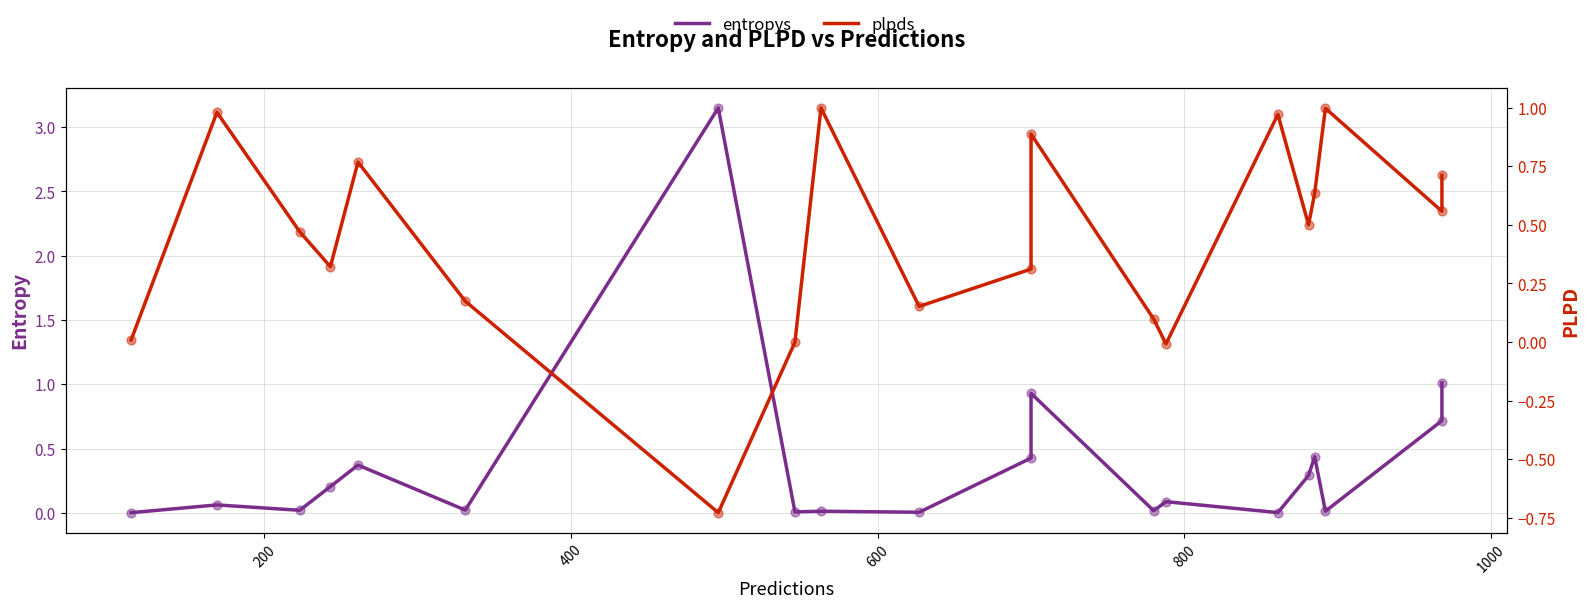

What are all the series names shown in the legend?

entropys, plpds